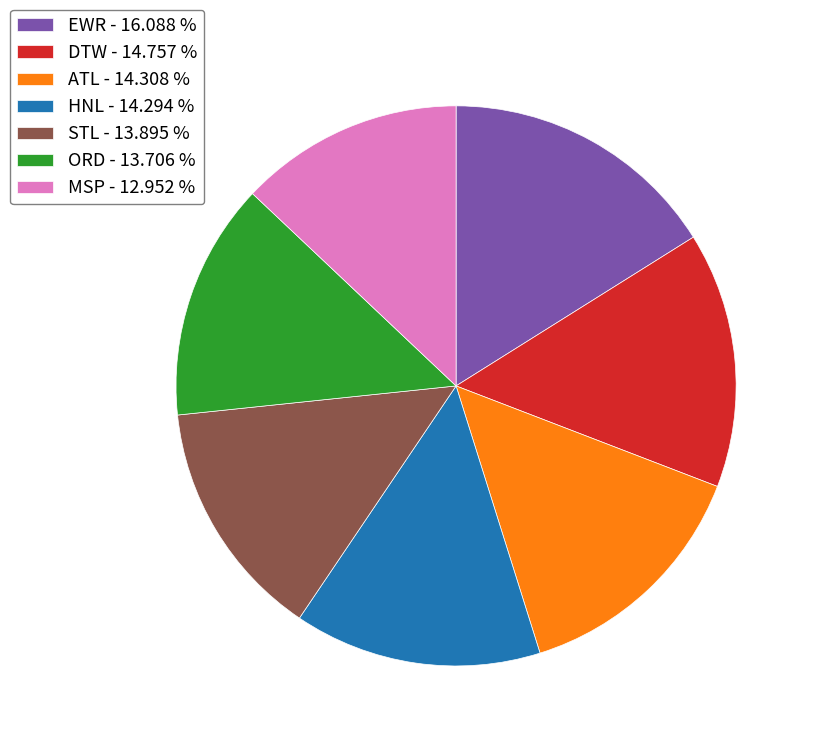

Combined, do DTW - 14.757 % and ATL - 14.308 % account for over 50%?

No